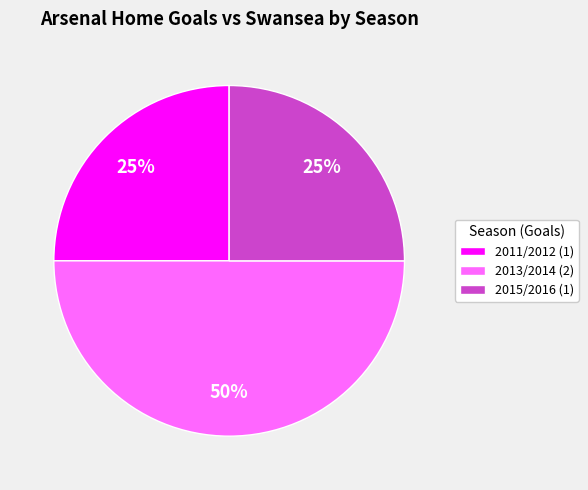

Does 2015/2016 (1) account for over 50% of the chart?

No